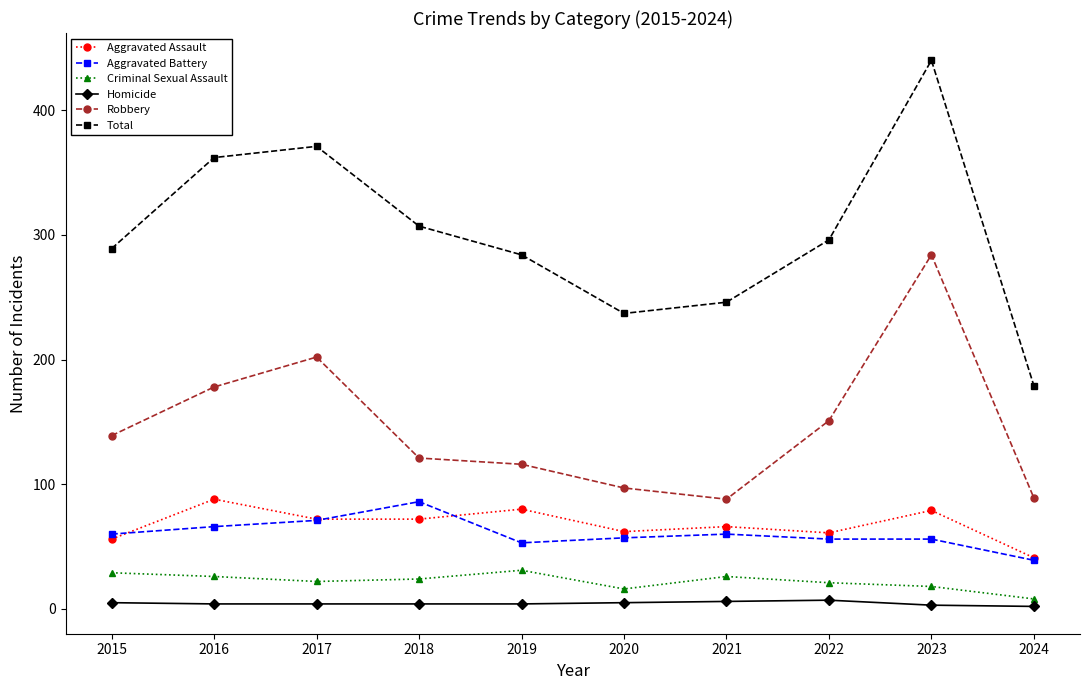

Where does the Aggravated Assault series first go above 72?

2016